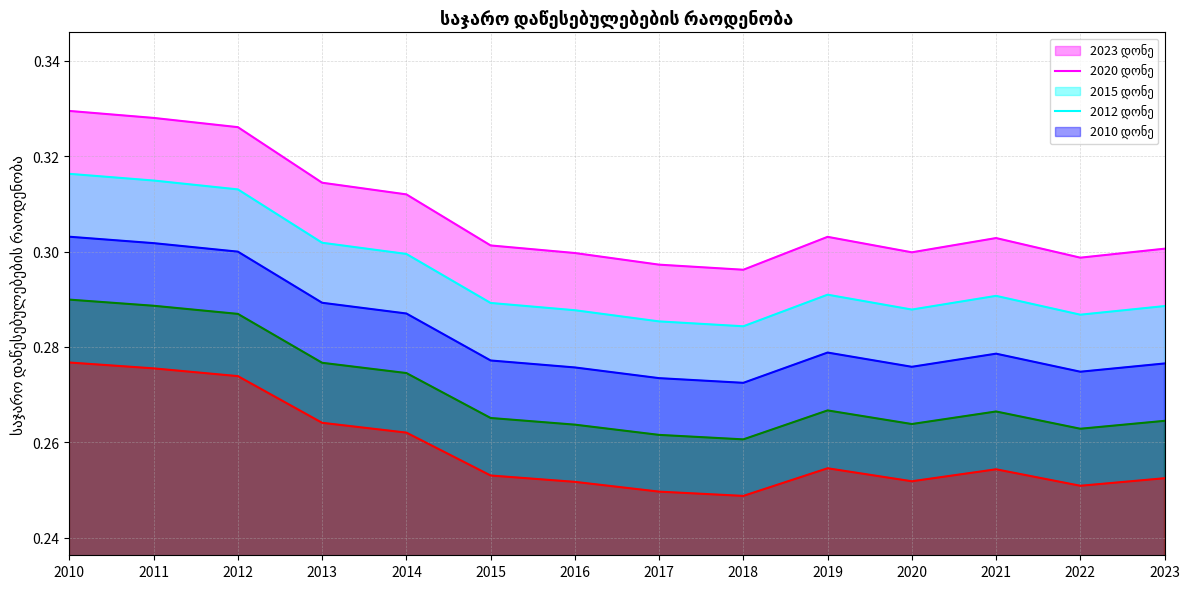

What is the sum of the values at 2016 and 2012?

0.6